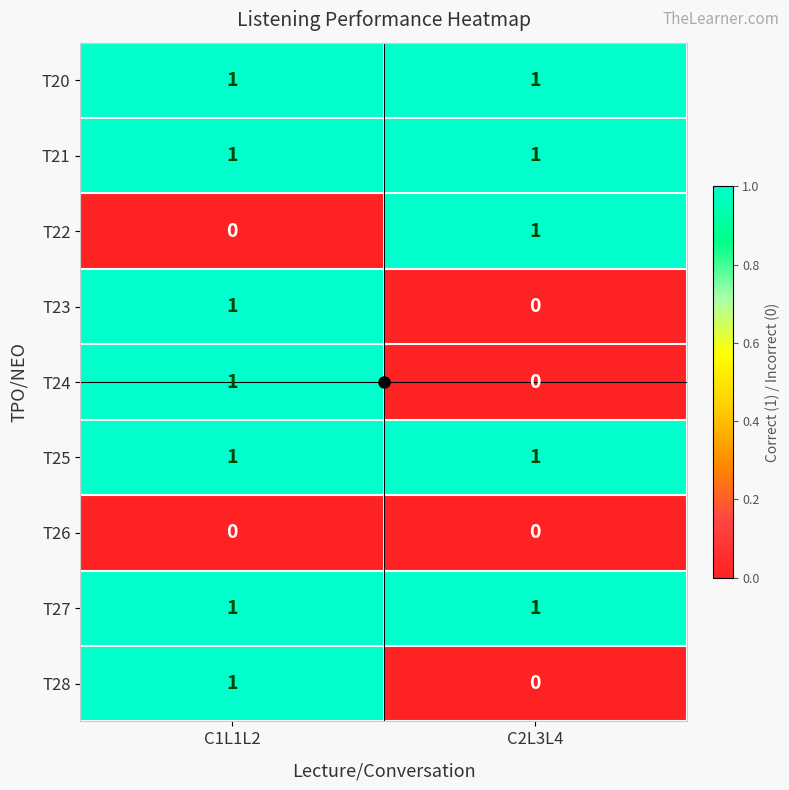

At which category is the sum across all series the highest?

C1L1L2